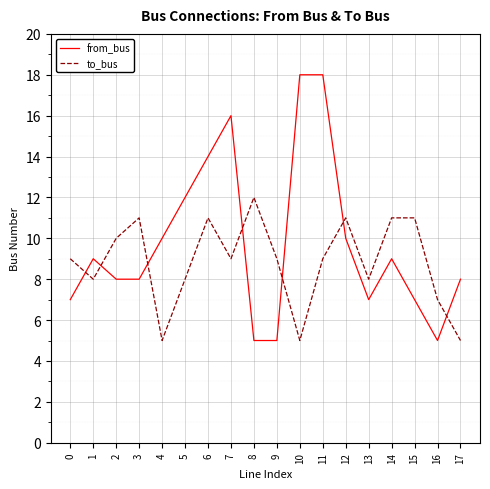

What is the difference between the to_bus values at 16 and 2?

3